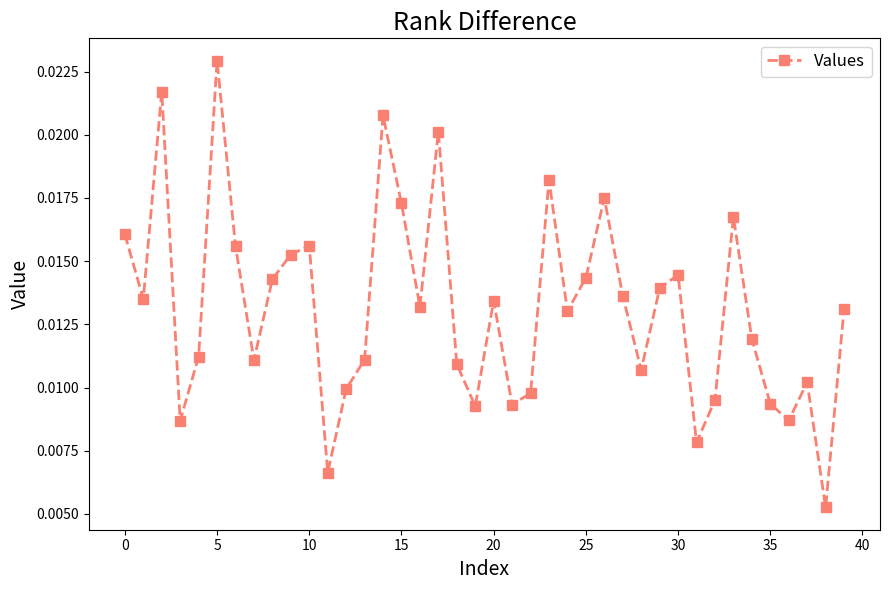

Count the values in the range 0 to 1.

40